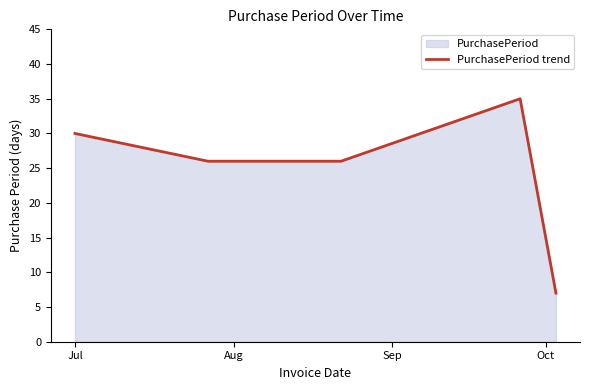

What is the minimum value shown in the chart?

7